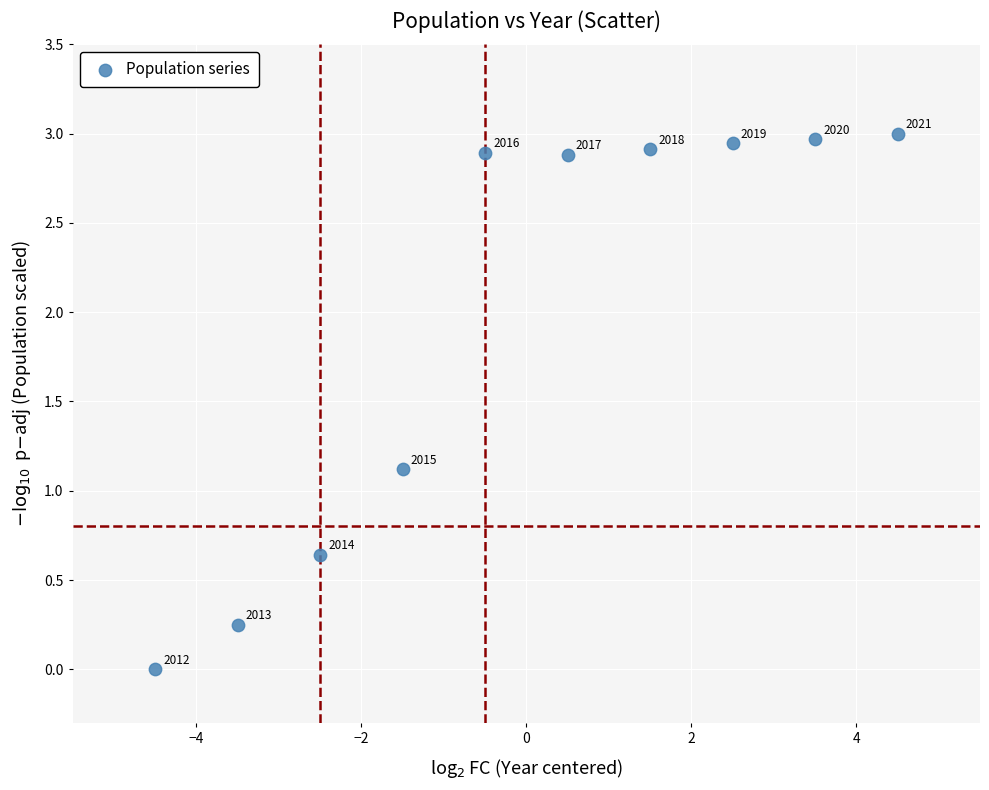

What is the range of X values (max minus min)?

9.0